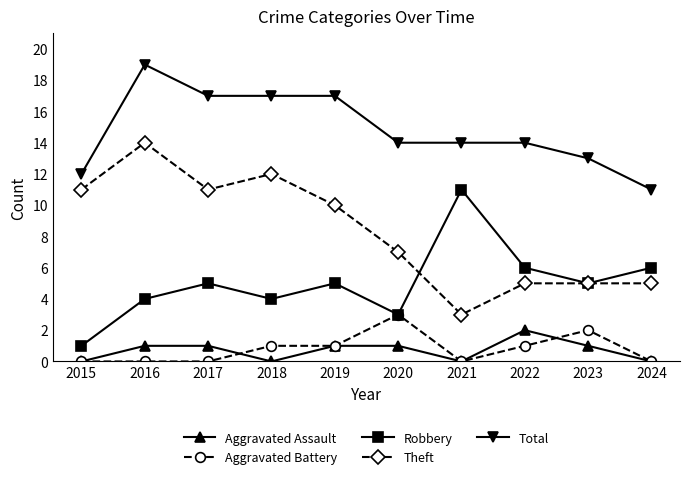

What is the average value of the Theft series?

8